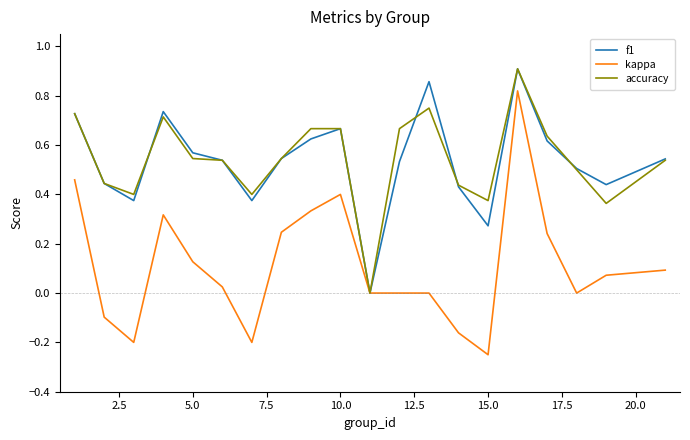

Which series has the largest range (max minus min)?

kappa